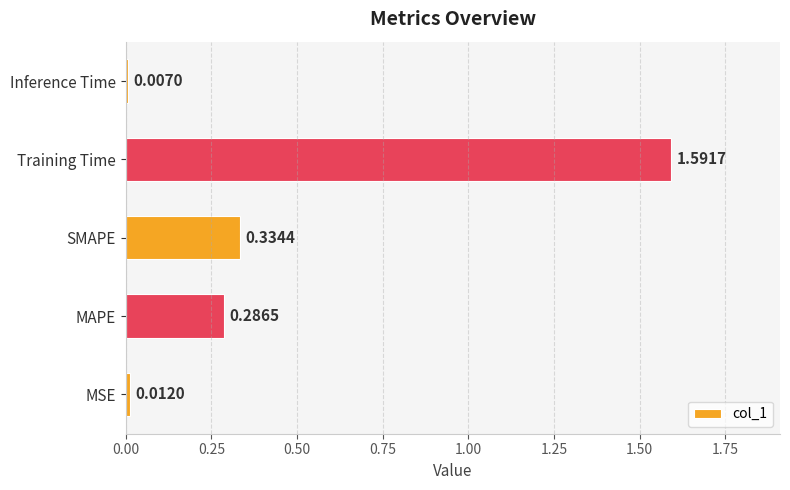

Rank the categories by value from lowest to highest.

Inference Time, MSE, MAPE, SMAPE, Training Time